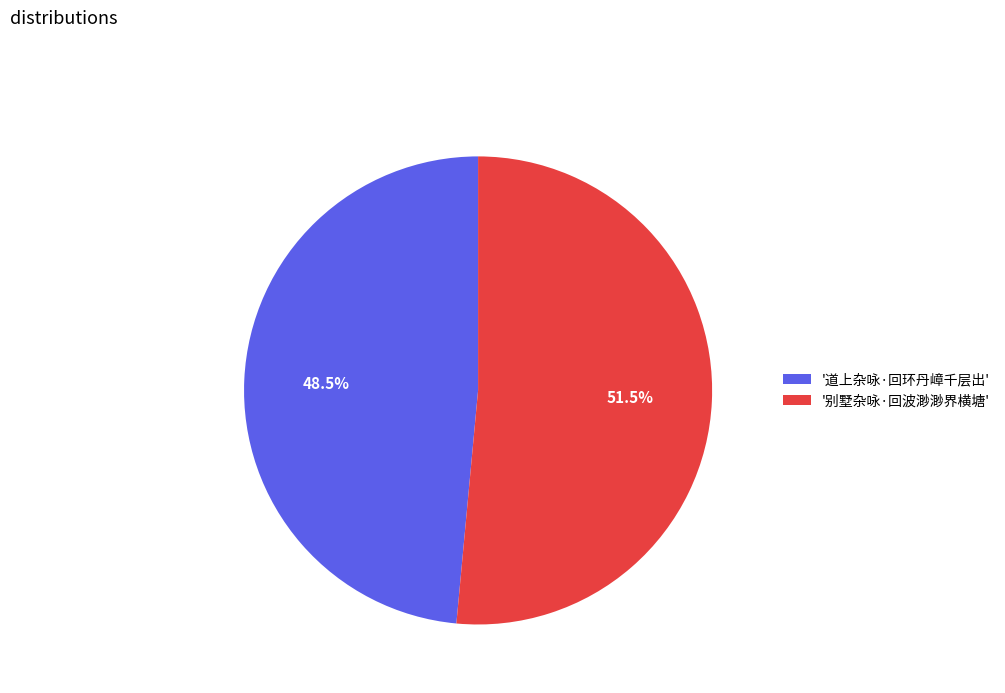

Which has a higher value, '道上杂咏·回环丹嶂千层出' or '别墅杂咏·回波渺渺界横塘'?

'别墅杂咏·回波渺渺界横塘'